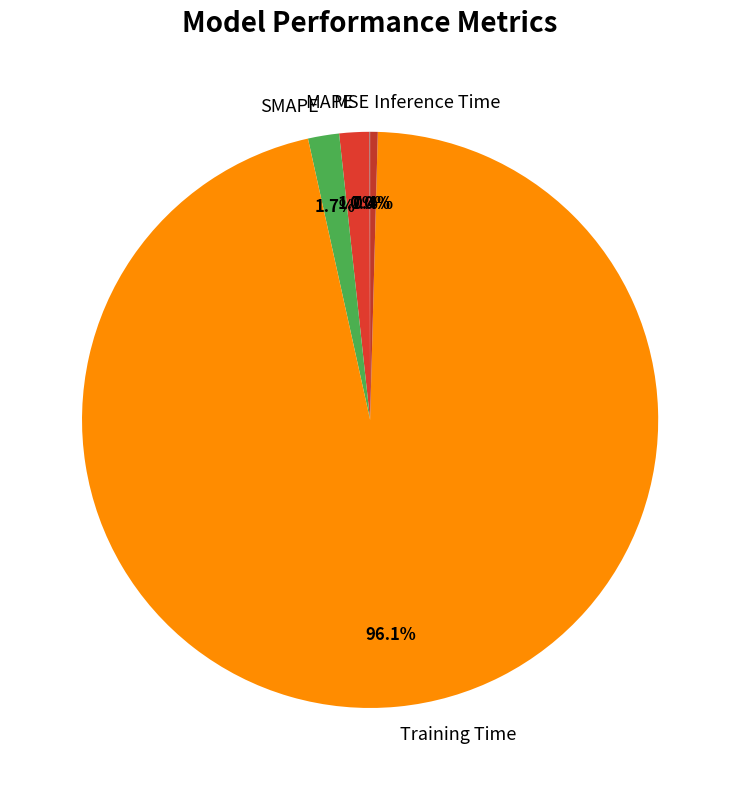

Which slice is the largest?

Training Time